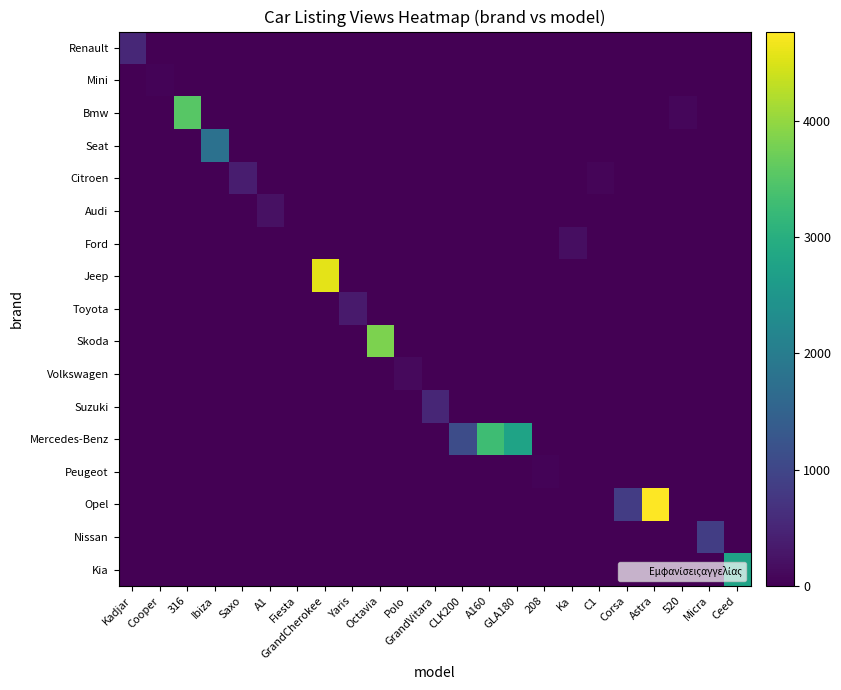

Between Octavia and 316, which is larger?

Octavia